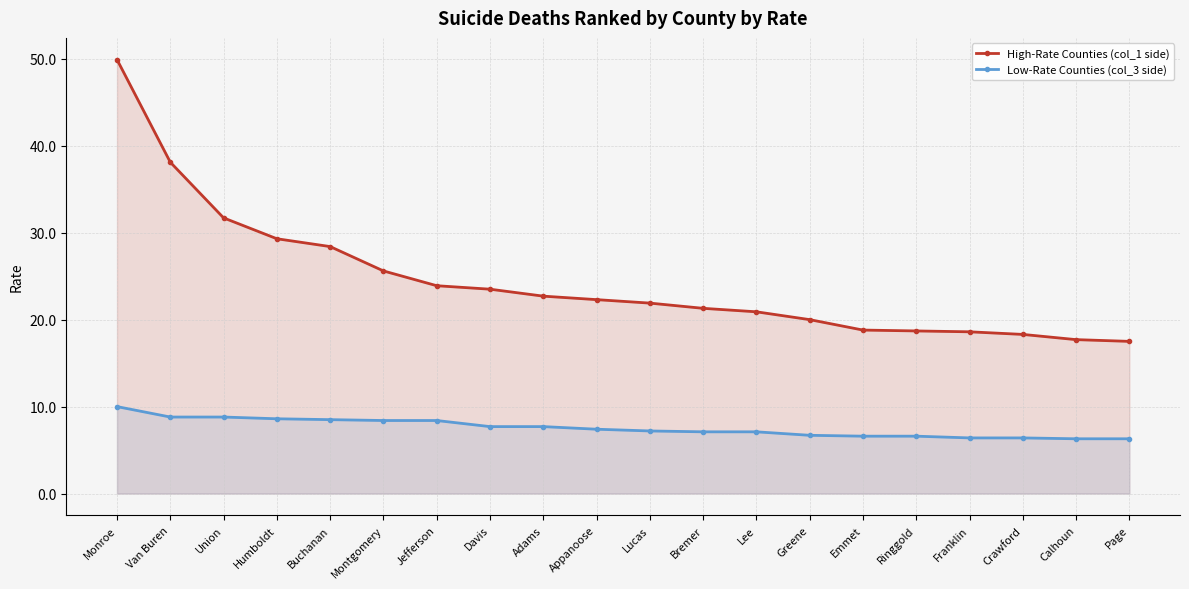

Which has a higher value, Bremer or Emmet?

Bremer